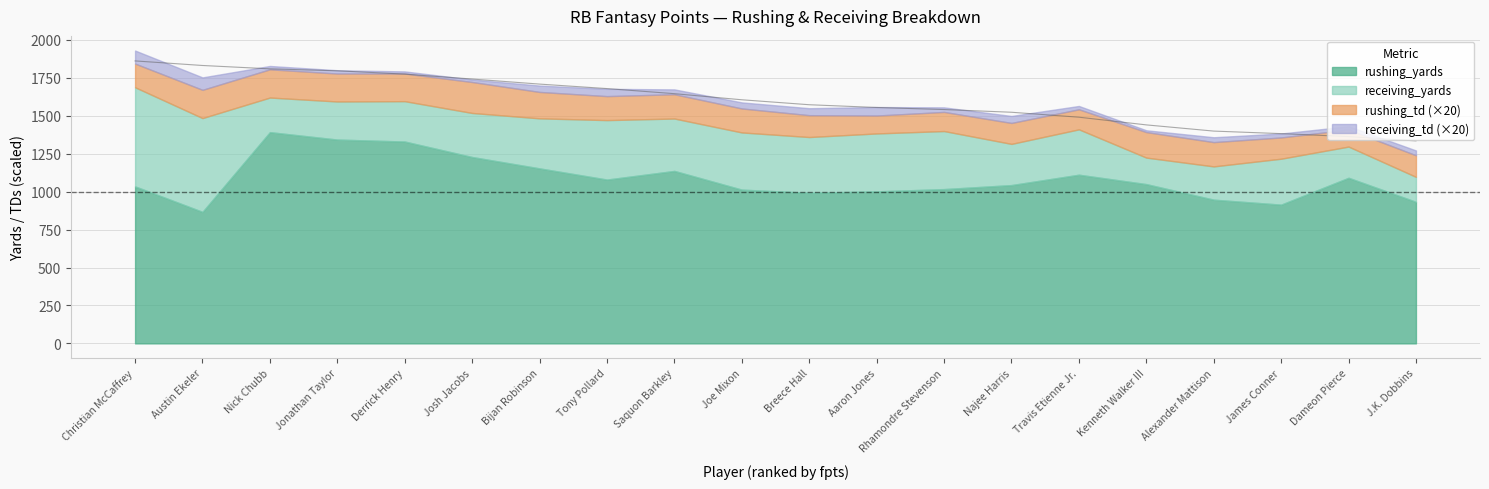

The value of rushing_td at James Conner is 2.5. True or false?

False